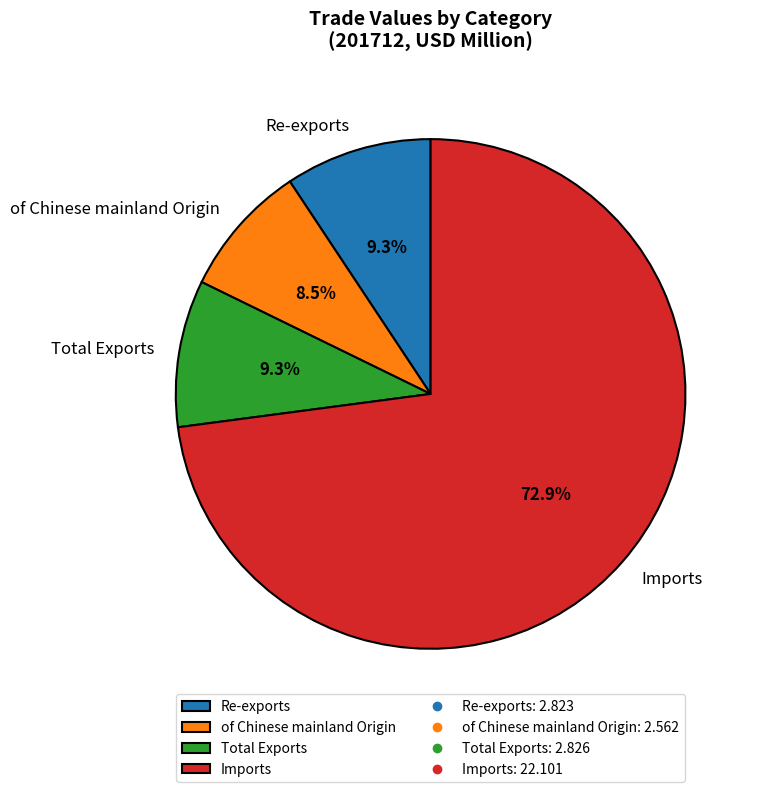

To the nearest percent, what is the difference between the largest and smallest slice percentages?

64%